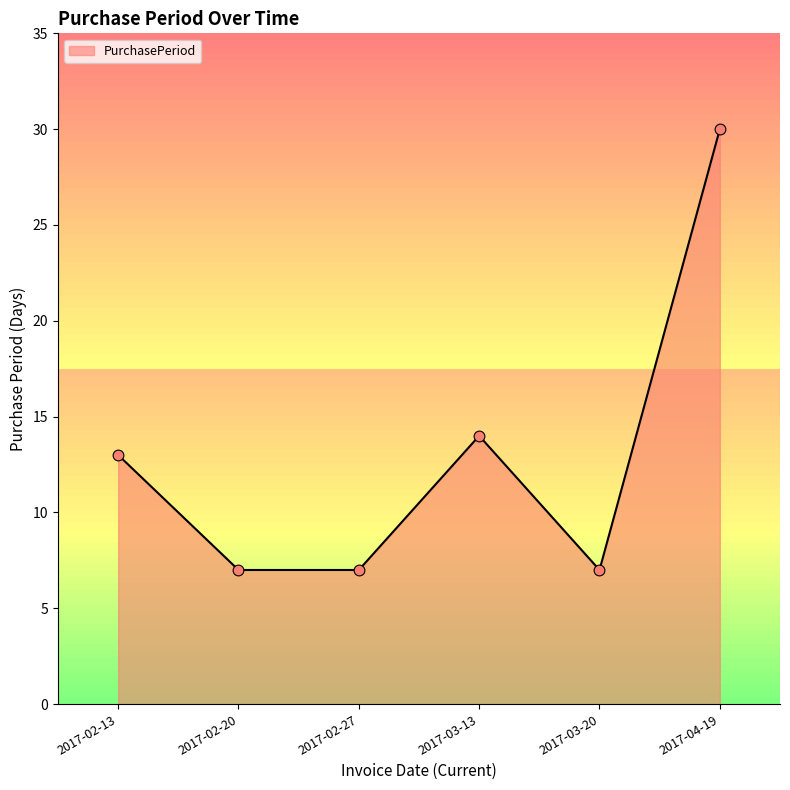

What is the change in value from 2017-03-13 to 2017-03-20?

-7